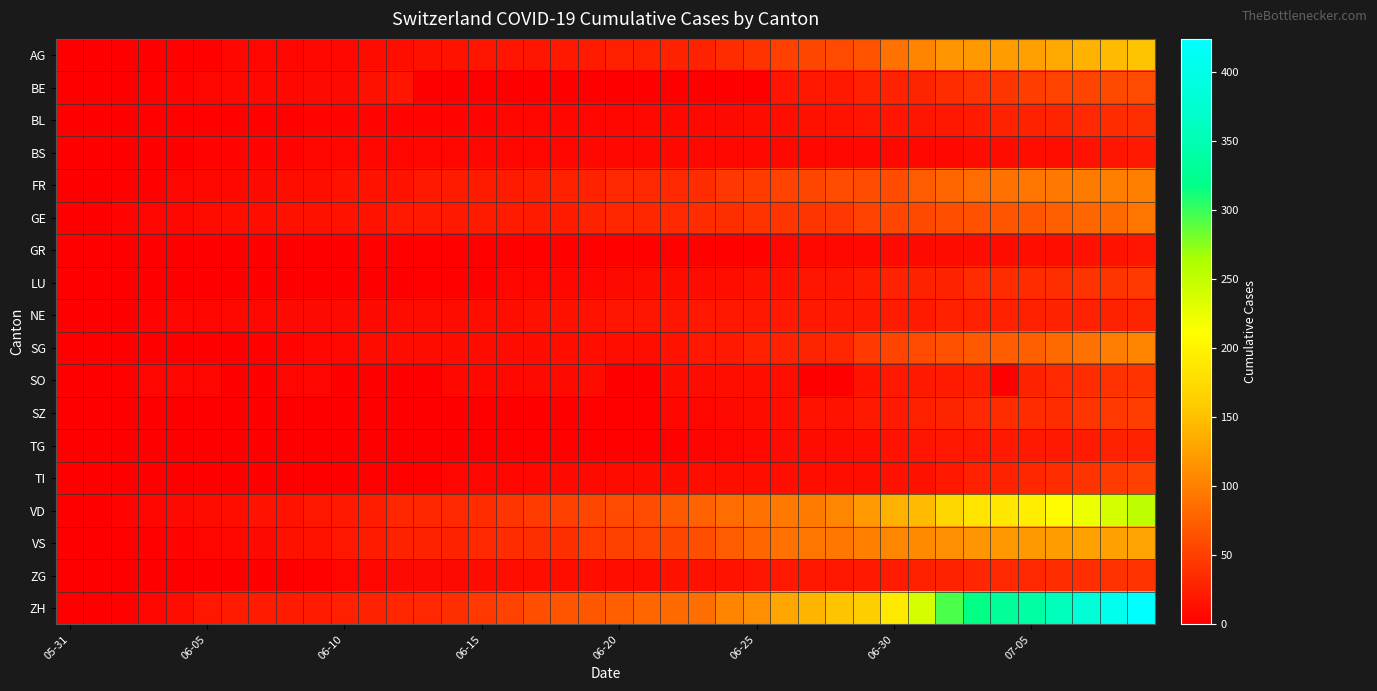

Which series has the largest total across all categories?

ZH